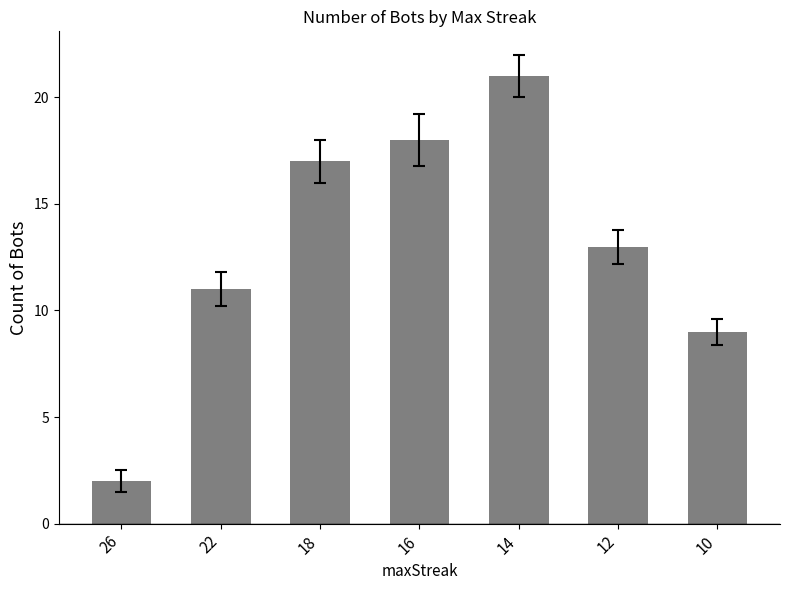

Reading right to left, transcribe all the data shown in this chart.

9	13	21	18	17	11	2